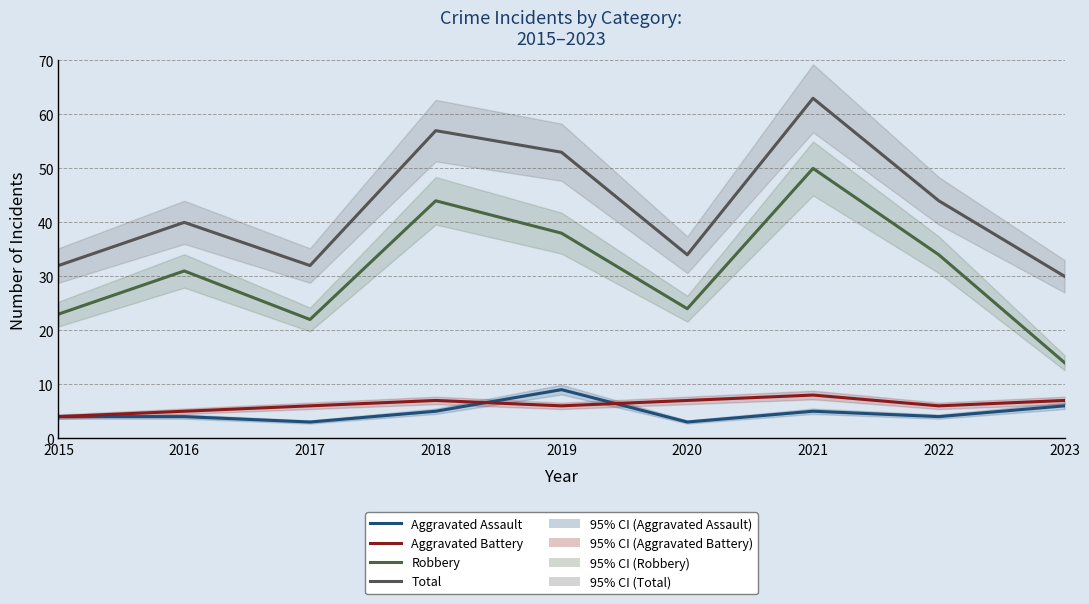

In Total, how many points are lower than both neighbors (excluding endpoints)?

2